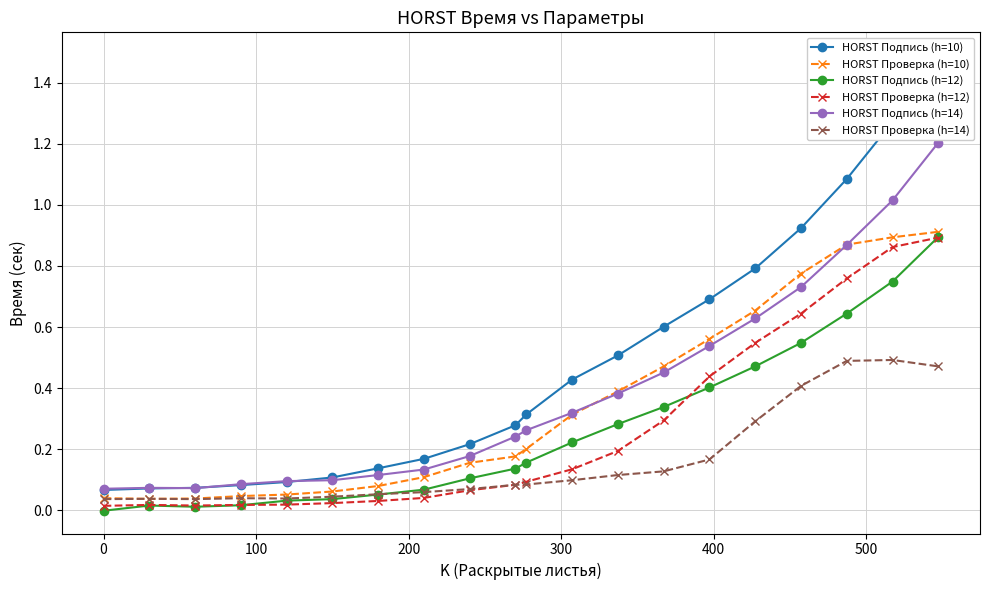

Which series has the largest total across all categories?

HORST Подпись (h=10)